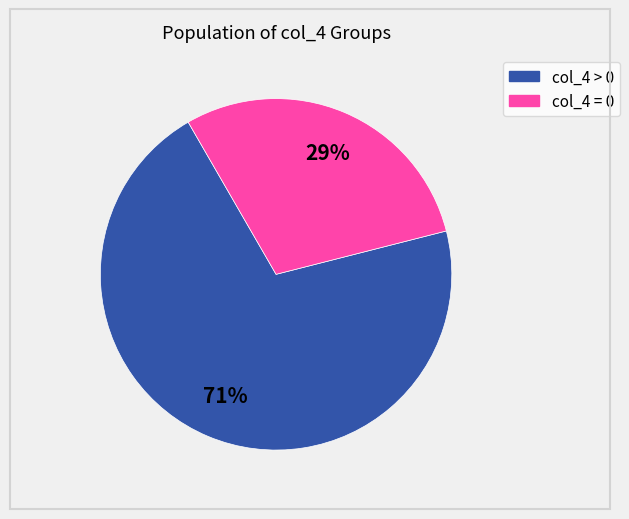

To the nearest percent, what is the average slice percentage?

50%